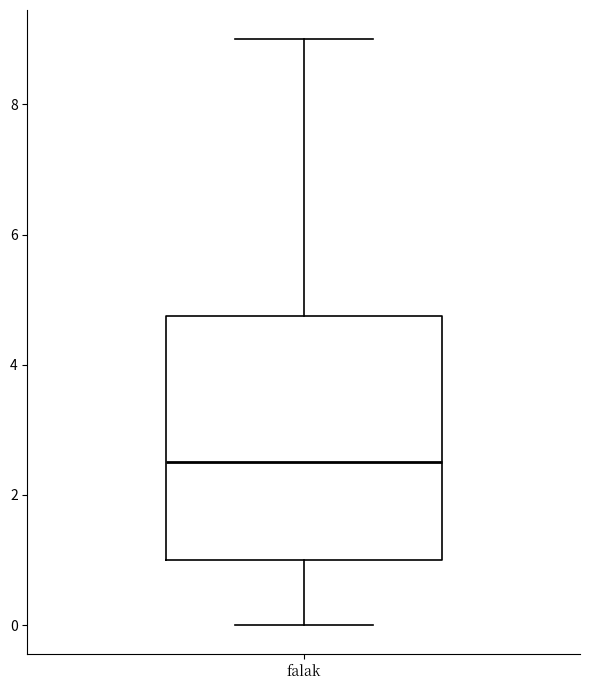

Read this box plot against the y-axis: the position of the median line, the range covered by the box, and the ends of both whiskers. The values are not printed on the chart, so give them approximately, as read against the axis.

median 2.6, box 1.0 to 4.8, whiskers 0.0 to 9.0